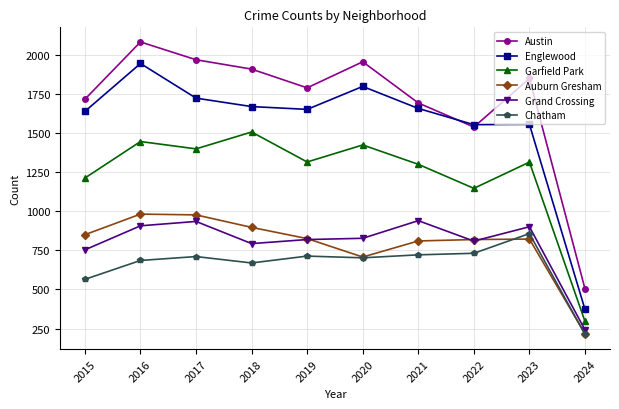

True or false: Auburn Gresham has a value of 240 at 2020.

False